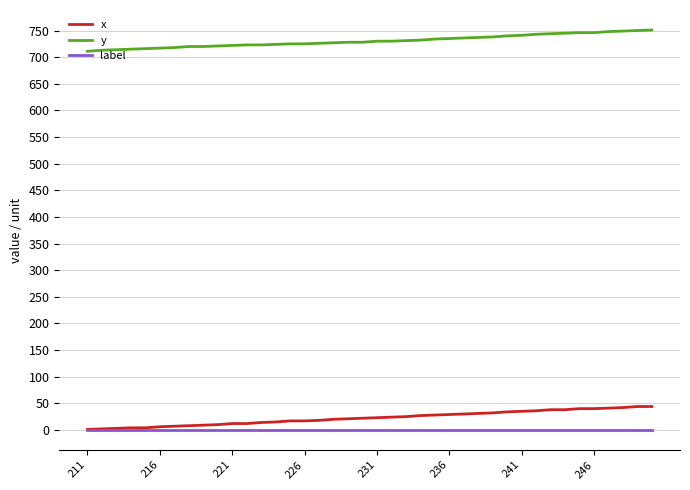

What is the difference between the maximum and minimum values in the y series?

40